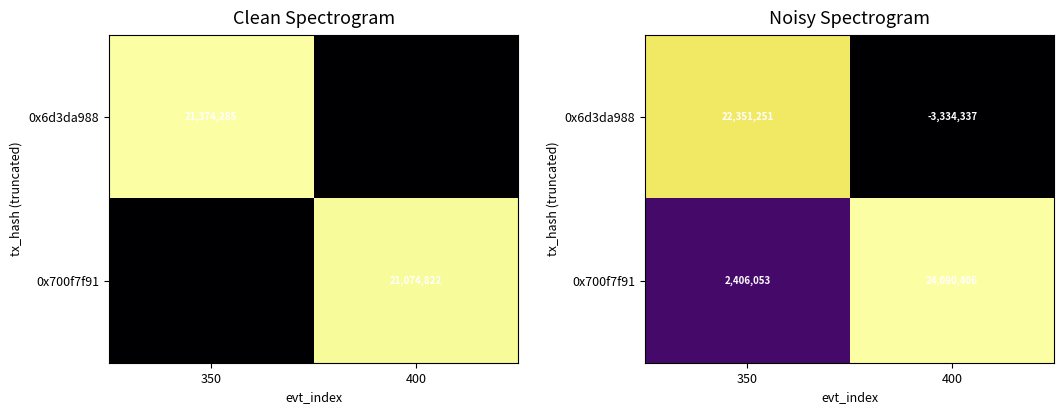

What is the difference between the highest and lowest values at 350?

19945197.8